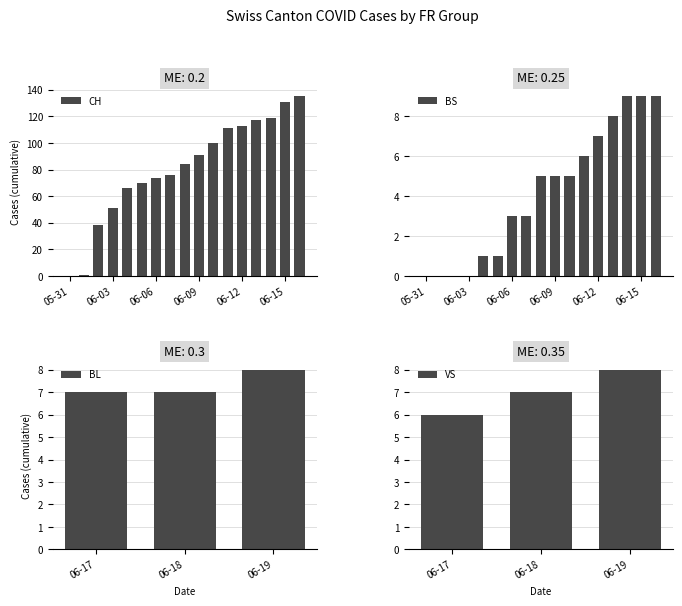

The value of CH at 06-06 is 74. True or false?

True